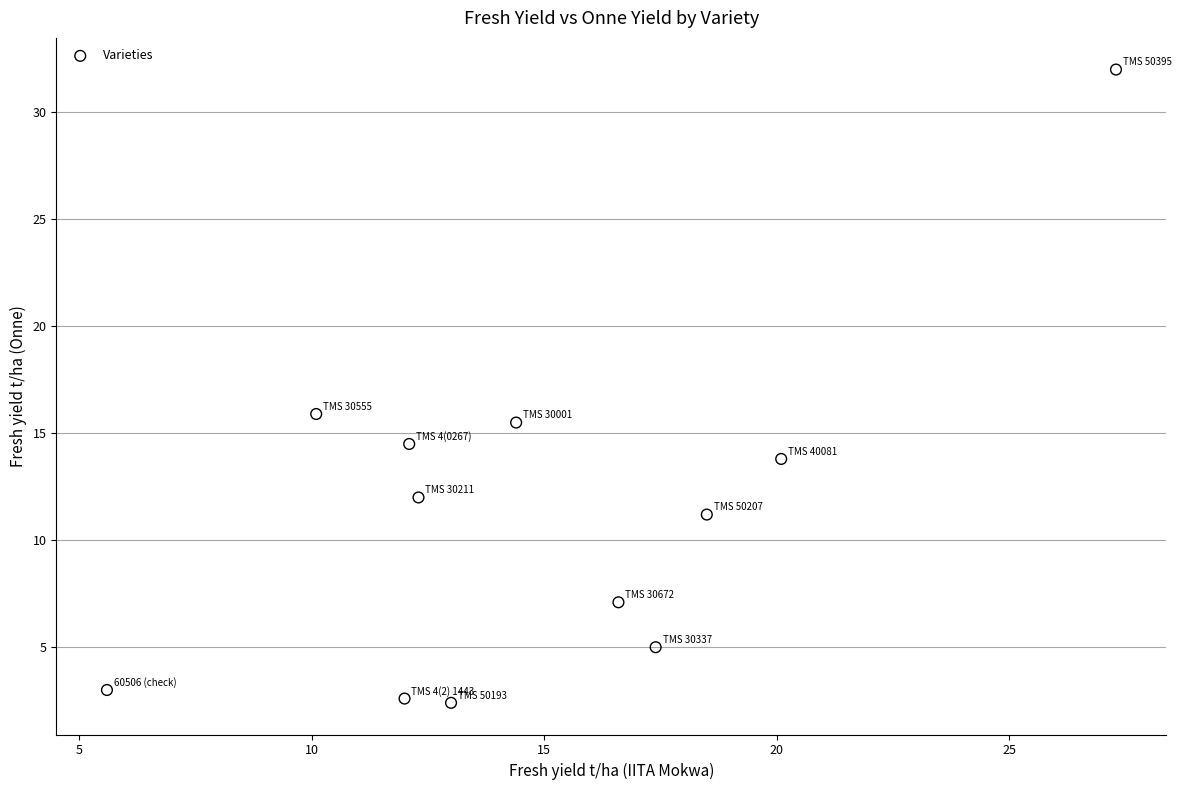

What is the average X value?

15.0